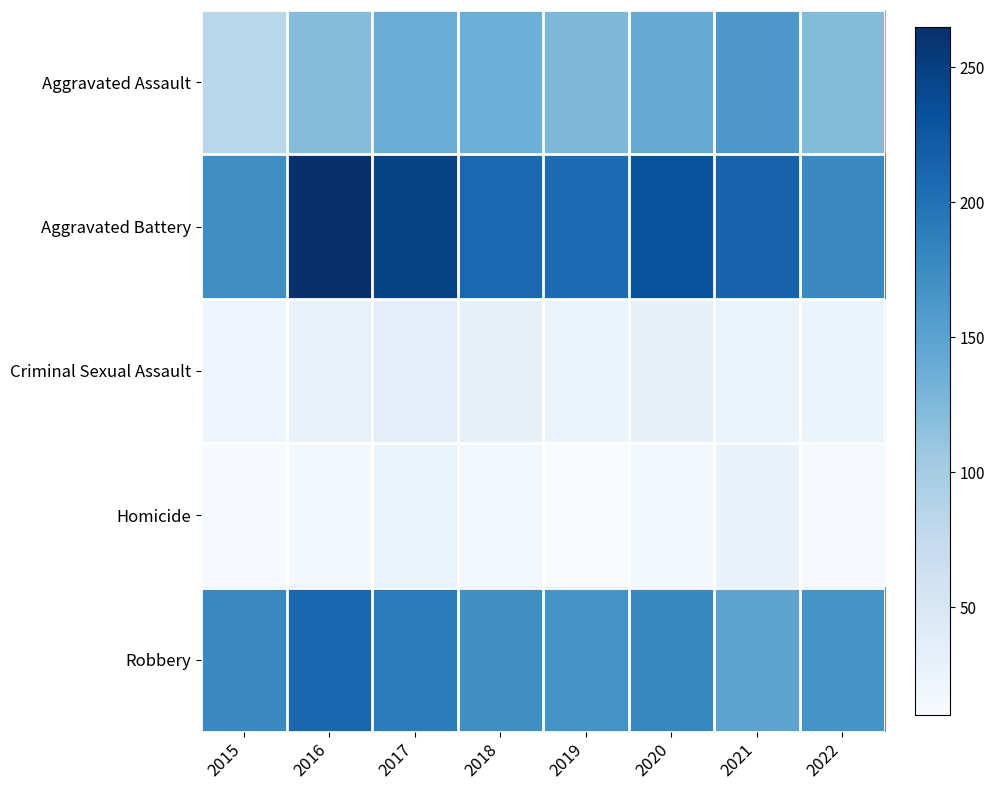

Reading left to right, list all the values displayed in this chart.

Aggravated Assault: 2015=83	2016=121	2017=139	2018=137	2019=126	2020=142	2021=162	2022=122
Aggravated Battery: 2015=173	2016=265	2017=247	2018=210	2019=206	2020=231	2021=214	2022=177
Criminal Sexual Assault: 2015=21	2016=29	2017=34	2018=31	2019=23	2020=30	2021=26	2022=25
Homicide: 2015=11	2016=15	2017=23	2018=16	2019=10	2020=17	2021=27	2022=12
Robbery: 2015=177	2016=211	2017=190	2018=172	2019=168	2020=179	2021=149	2022=167